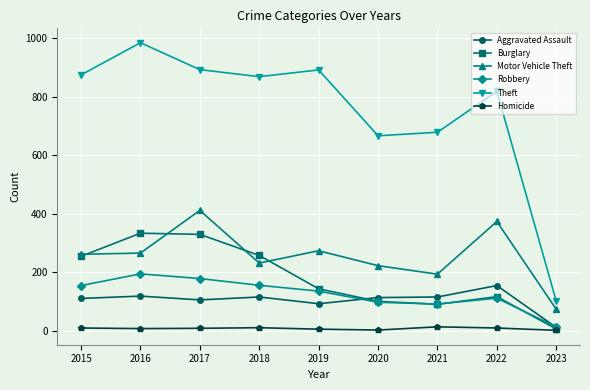

Does the chart have visible grid lines?

Yes